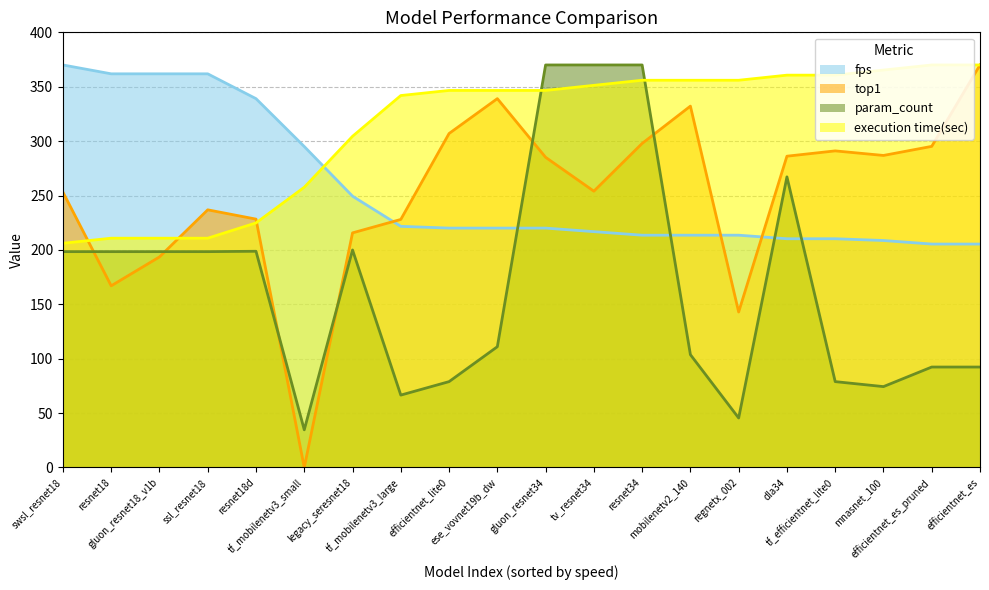

At which label does execution_time first exceed 346?

efficientnet_lite0